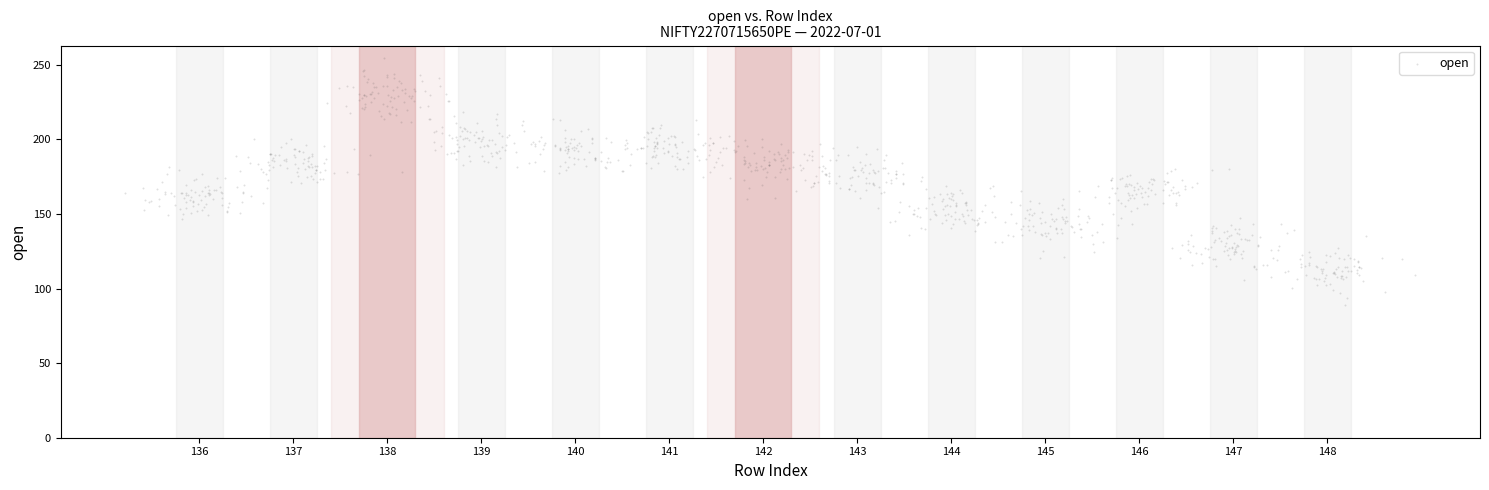

What is the range of Y values (max minus min)?

165.9